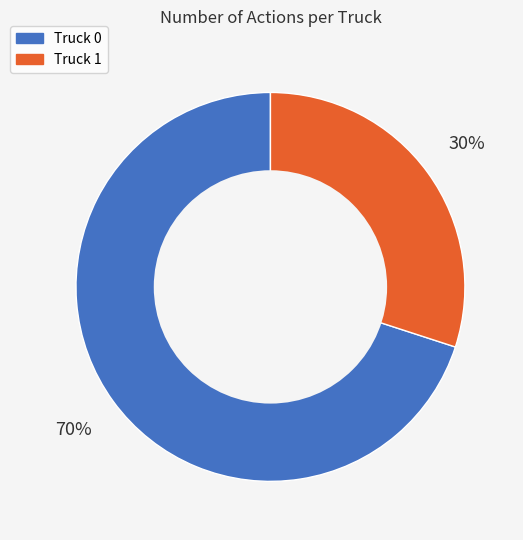

Rank the categories by value from highest to lowest.

Truck 0, Truck 1